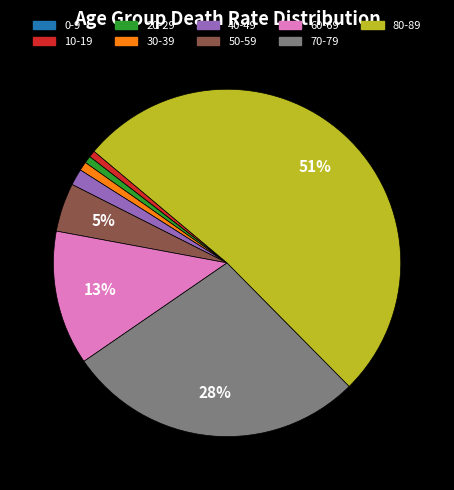

Which category has the biggest portion of the pie?

80-89